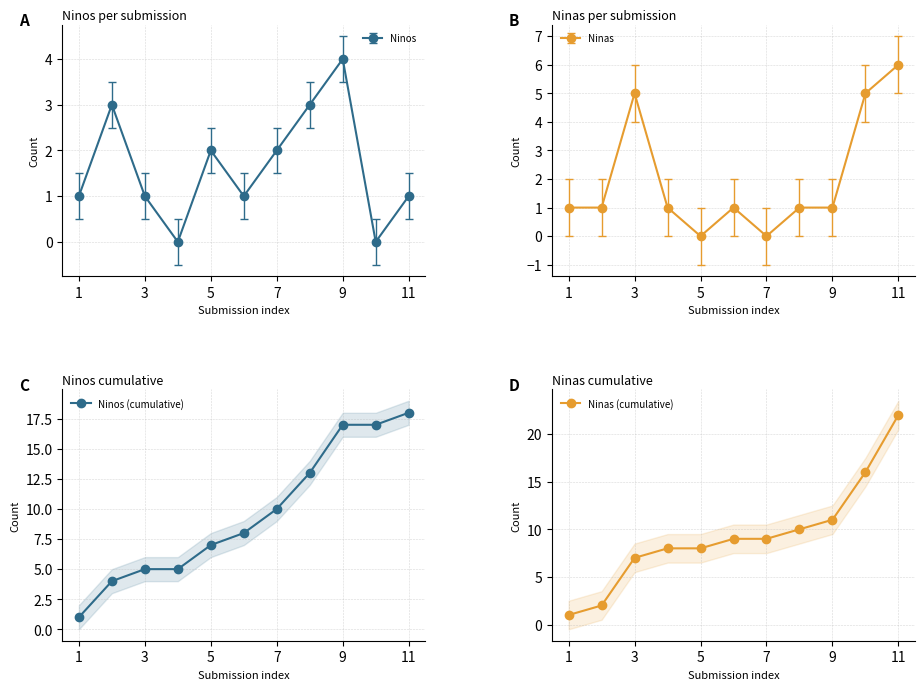

Does the chart have visible grid lines?

Yes